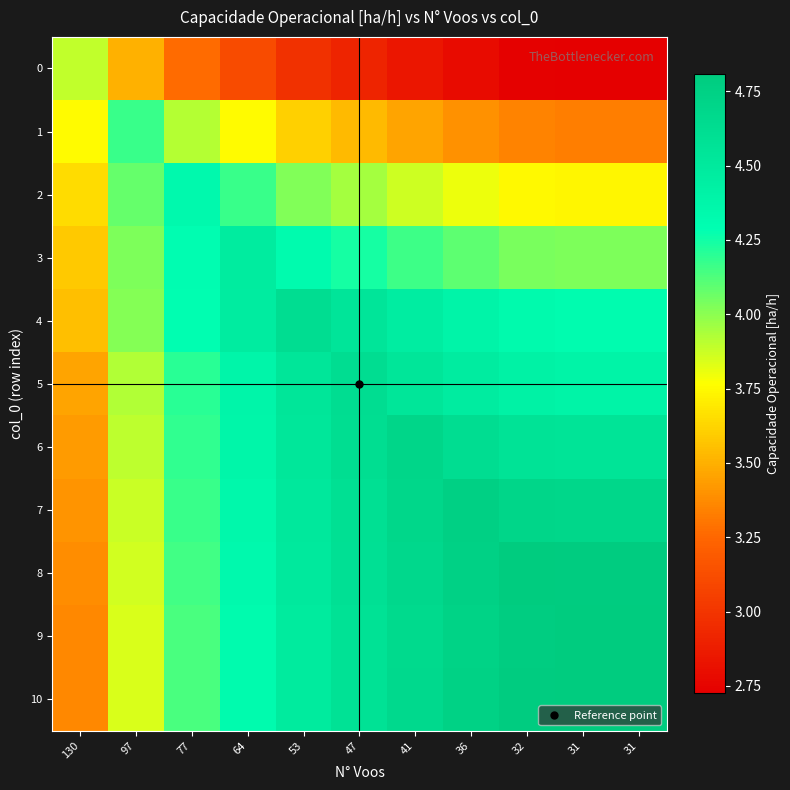

Which has a higher value, 31 or 53?

53